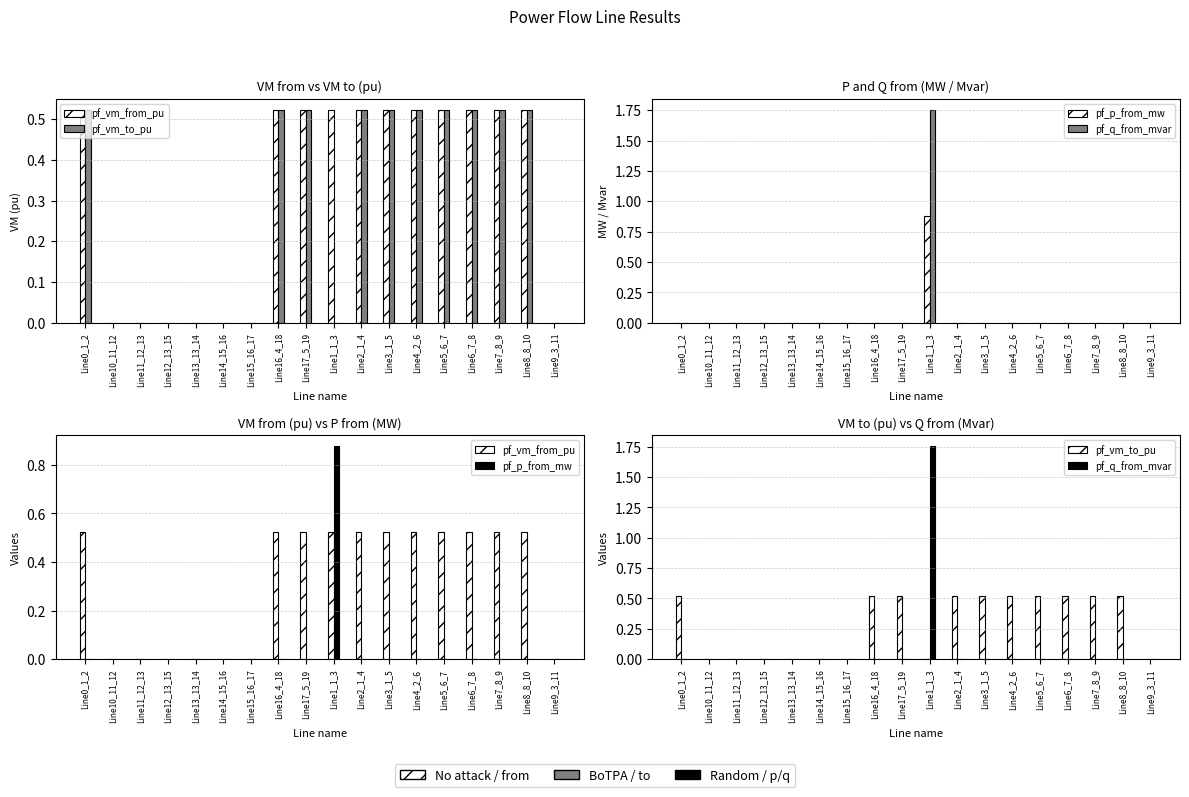

Rank the series by their maximum value, from lowest to highest.

pf_vm_from_pu, pf_vm_to_pu, pf_p_from_mw, pf_q_from_mvar